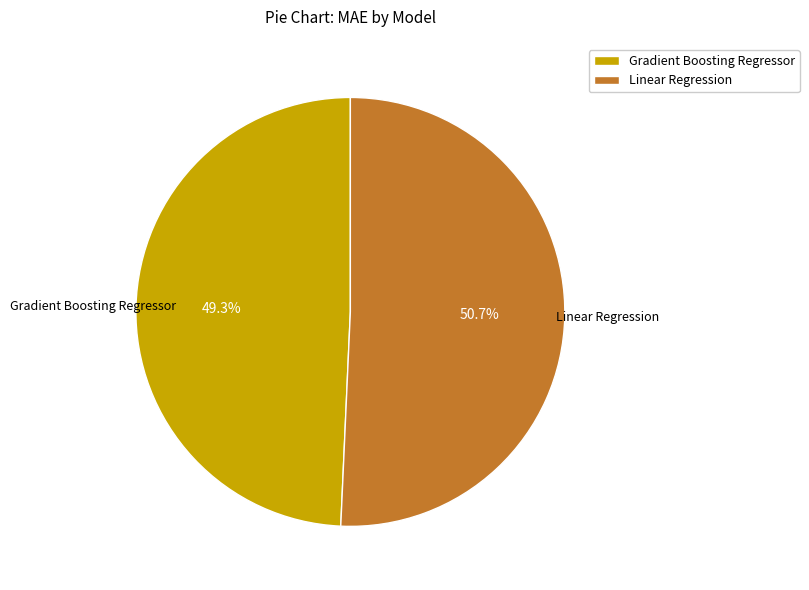

Does any single category account for the majority?

Yes